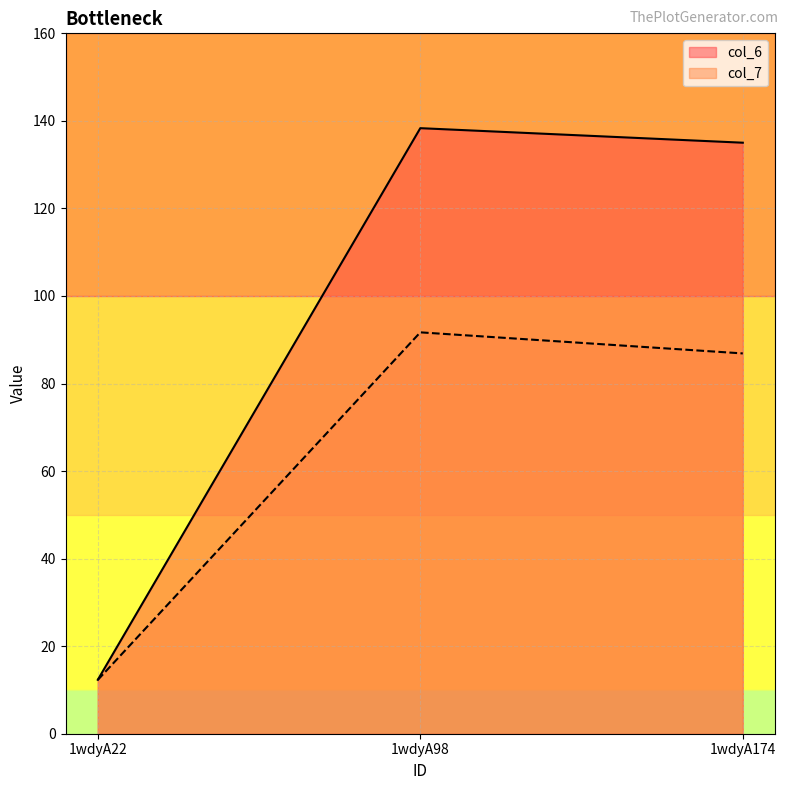

At which label does col_6 first exceed 135?

1wdyA98